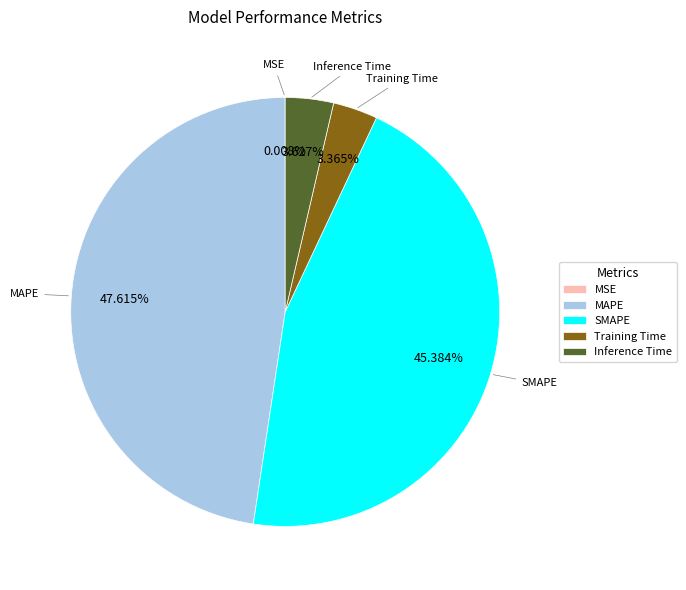

Does SMAPE represent more than half of the total?

No